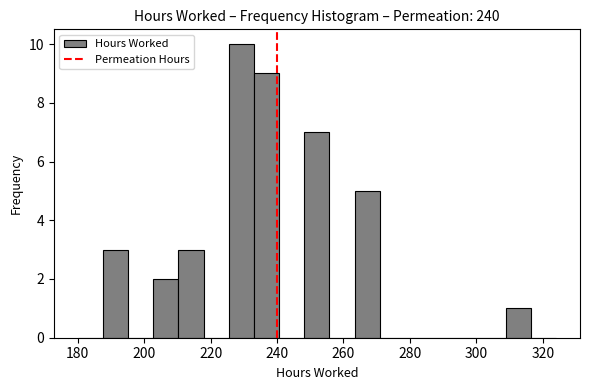

Read against the x-axis, roughly where is the centre of the tallest bar?

230